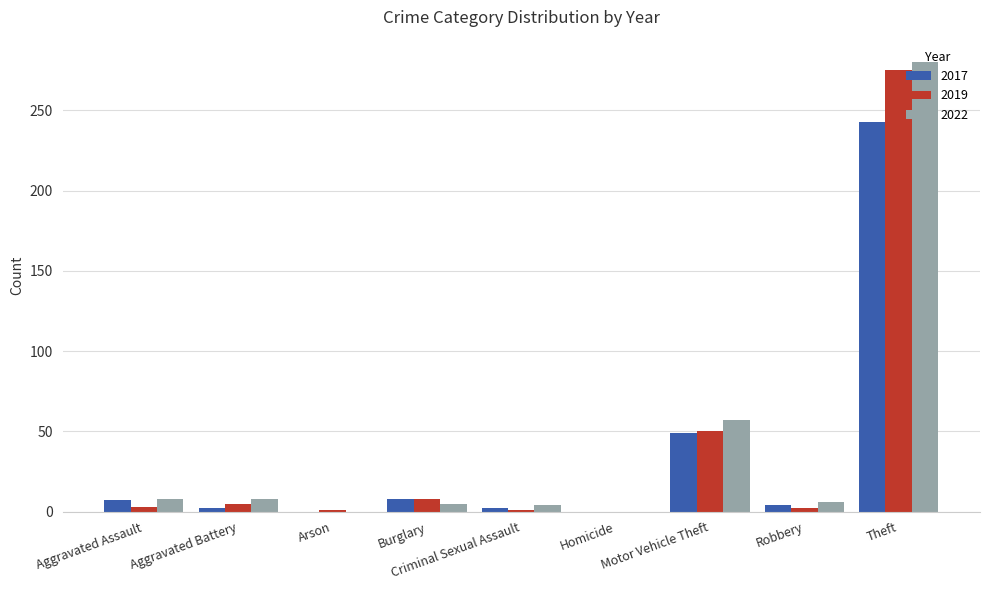

At which label is 2022 closest to 140?

Motor Vehicle Theft